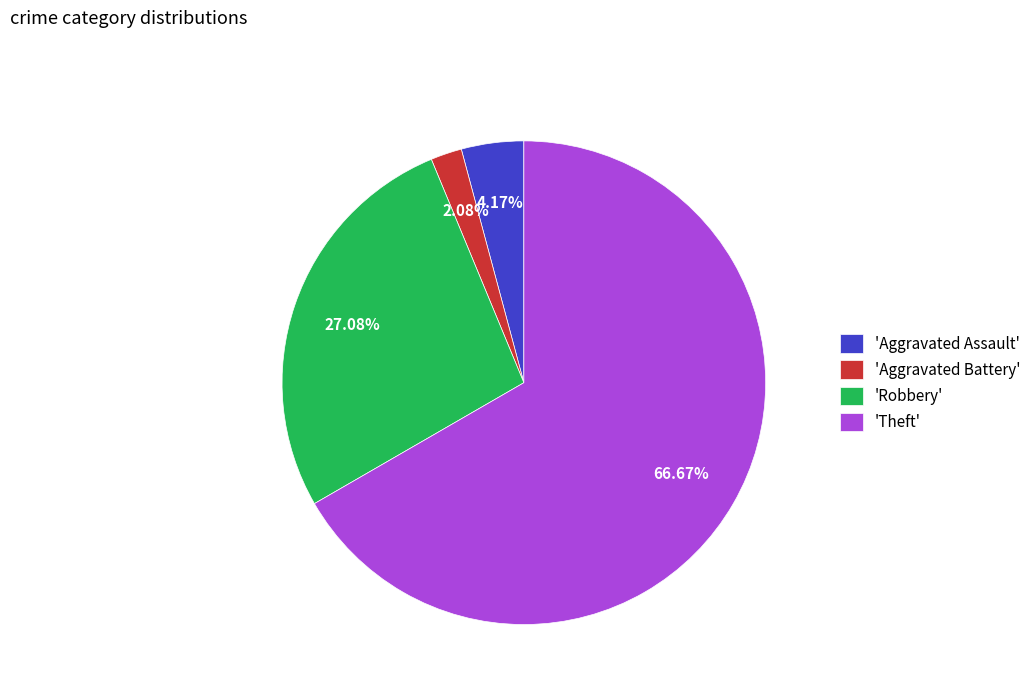

Which slice represents more than half of the pie?

'Theft'